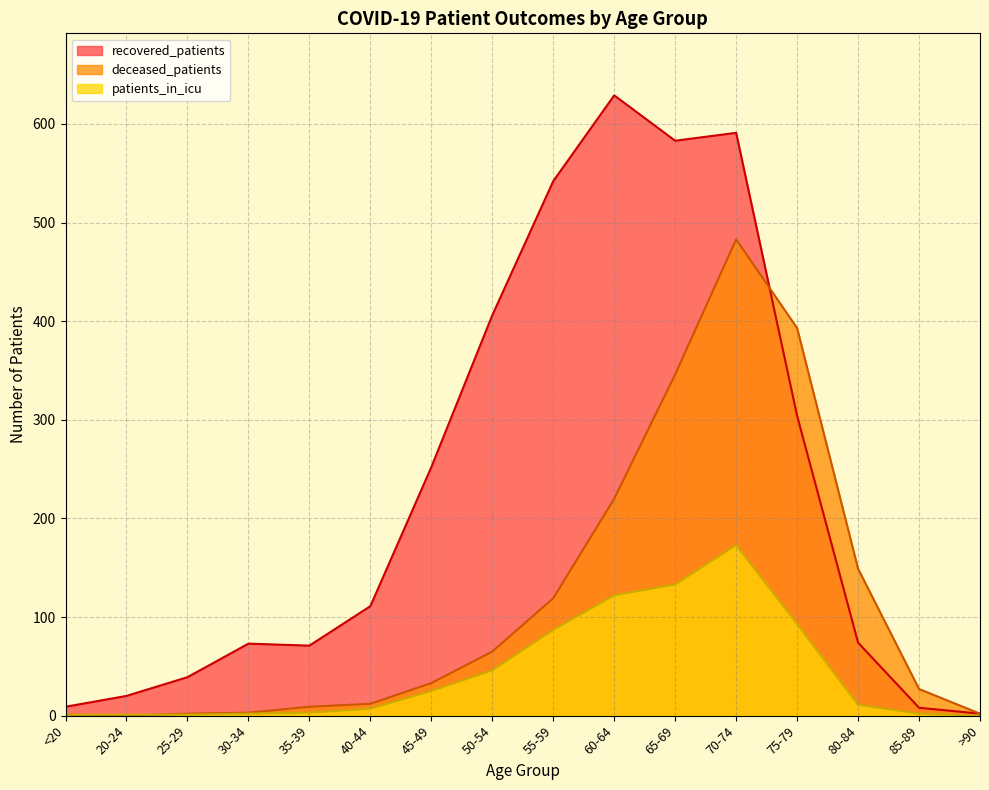

At how many categories does at least one series exceed 487?

4